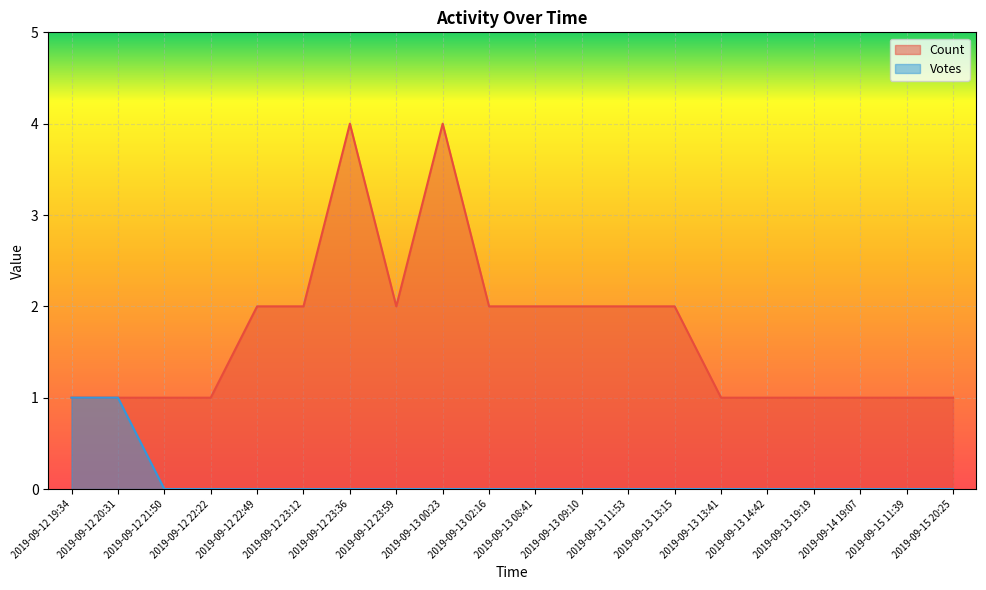

Between 2019-09-13 08:41 and 2019-09-13 11:53, which is larger?

2019-09-13 08:41